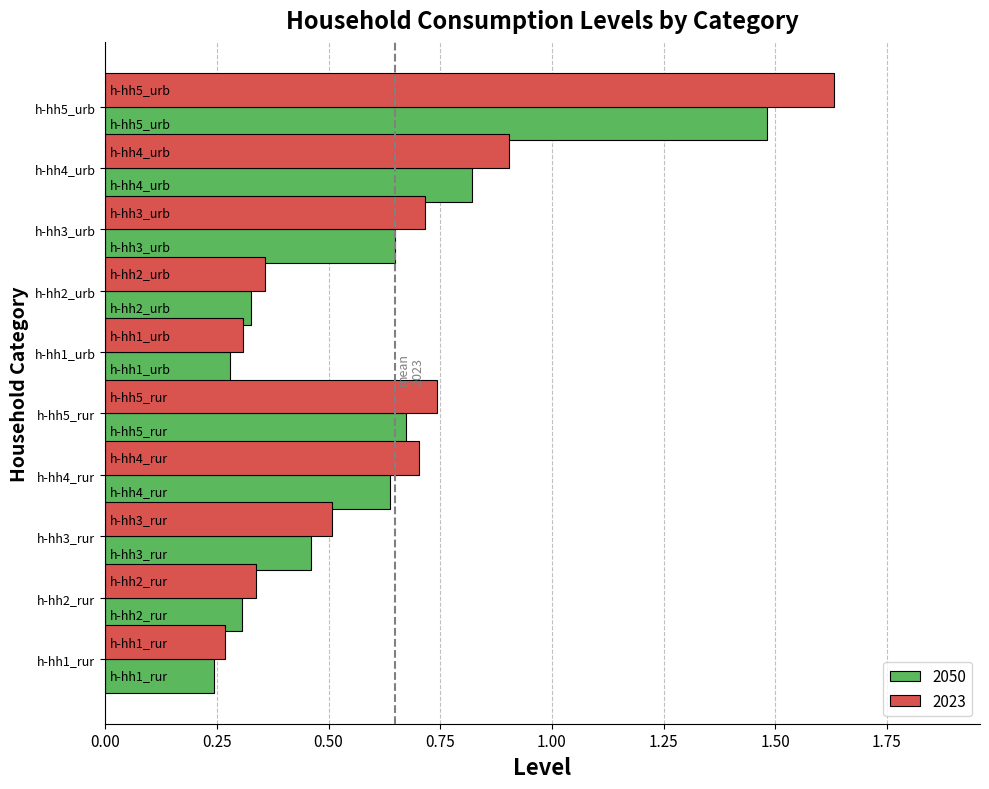

What is the total value across all series at h-hh4_rur?

1.3